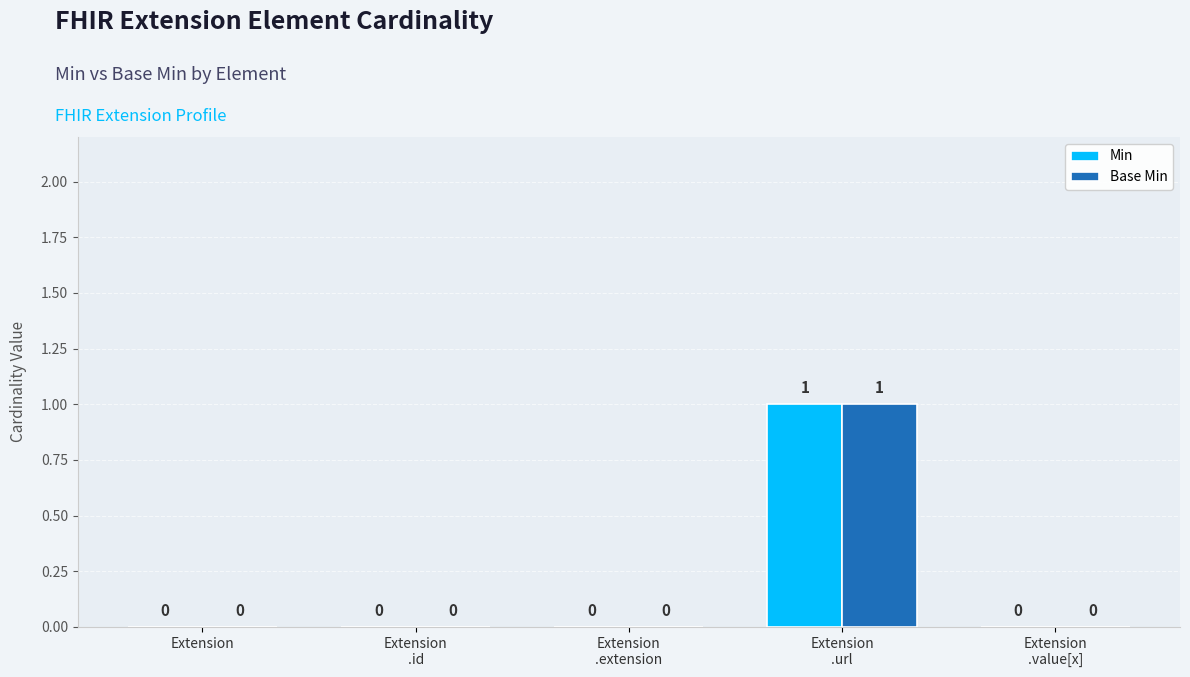

How many series are shown in this chart?

2